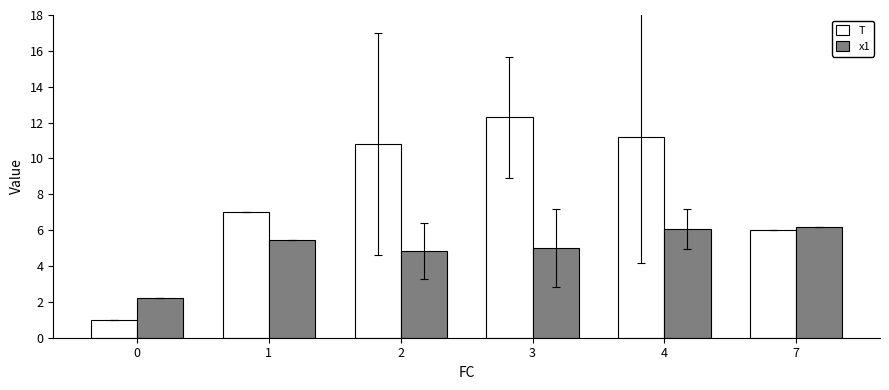

Reading left to right, what are all the values shown in this chart?

T: 1.0	7.0	10.8	12.3	11.2	6.0
x1: 2.2	5.5	4.9	5.0	6.1	6.2